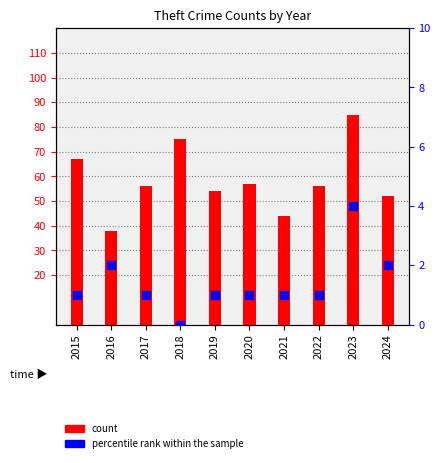

What is the total value across all series at 2020?

58